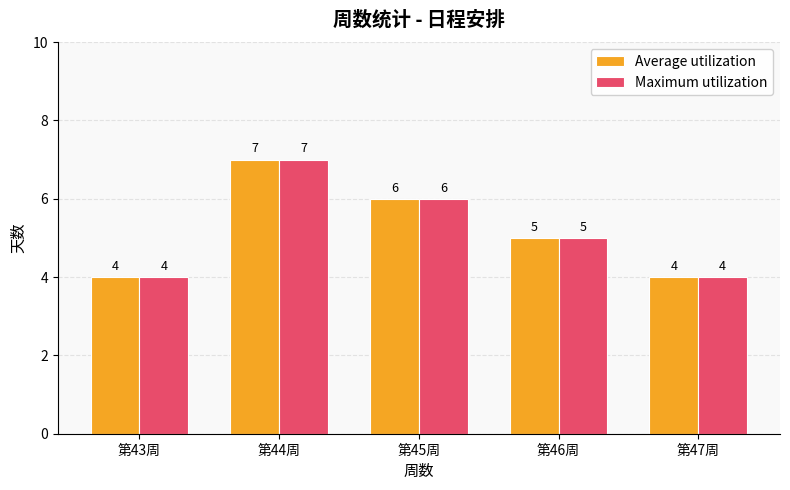

What is the total value across all series at 第46周?

10